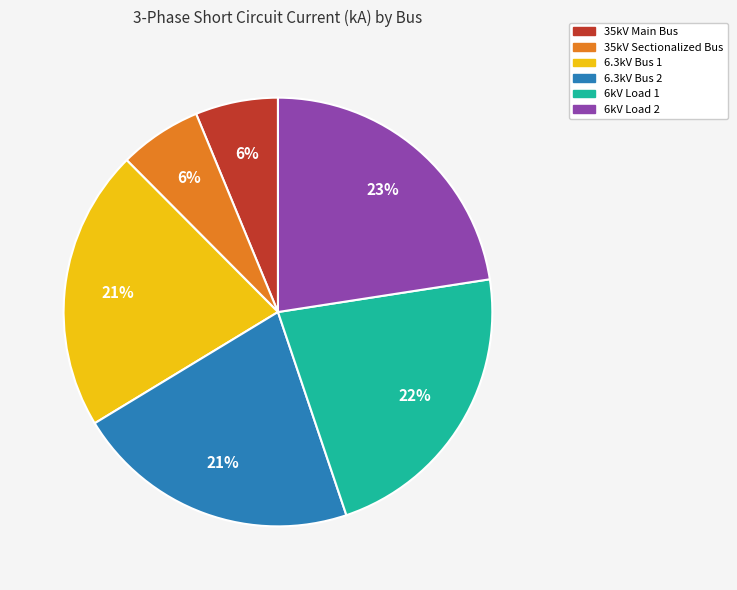

Approximately how many times larger is the value at 35kV Sectionalized Bus compared to 6.3kV Bus 1?

0.3